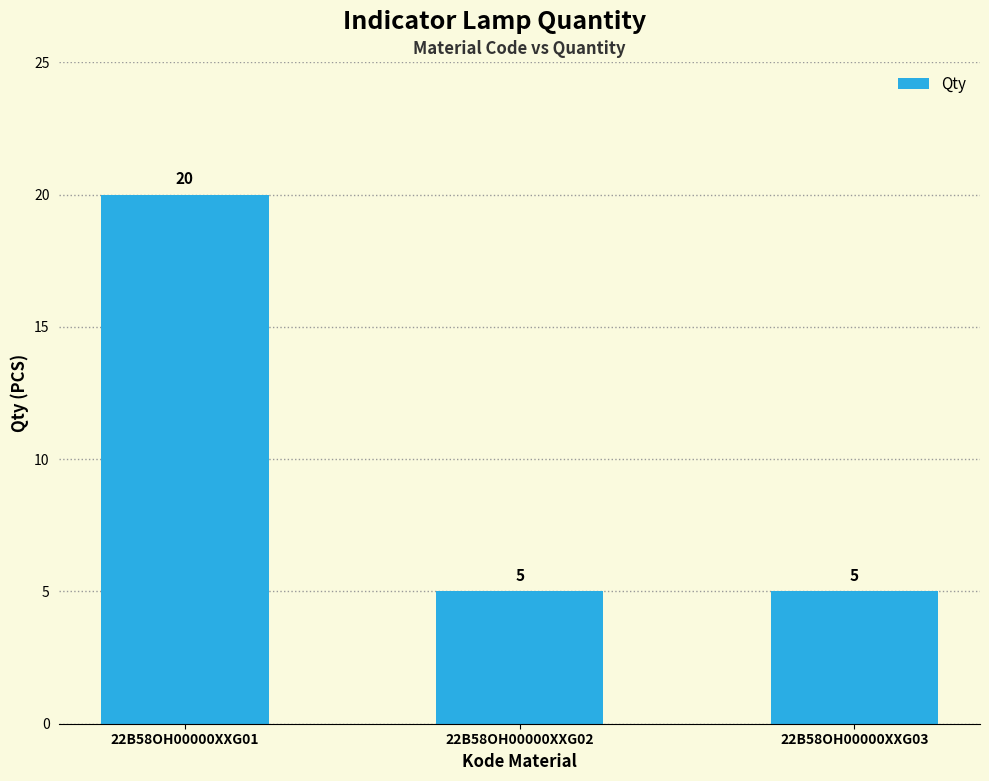

What is the maximum value shown in the chart?

20